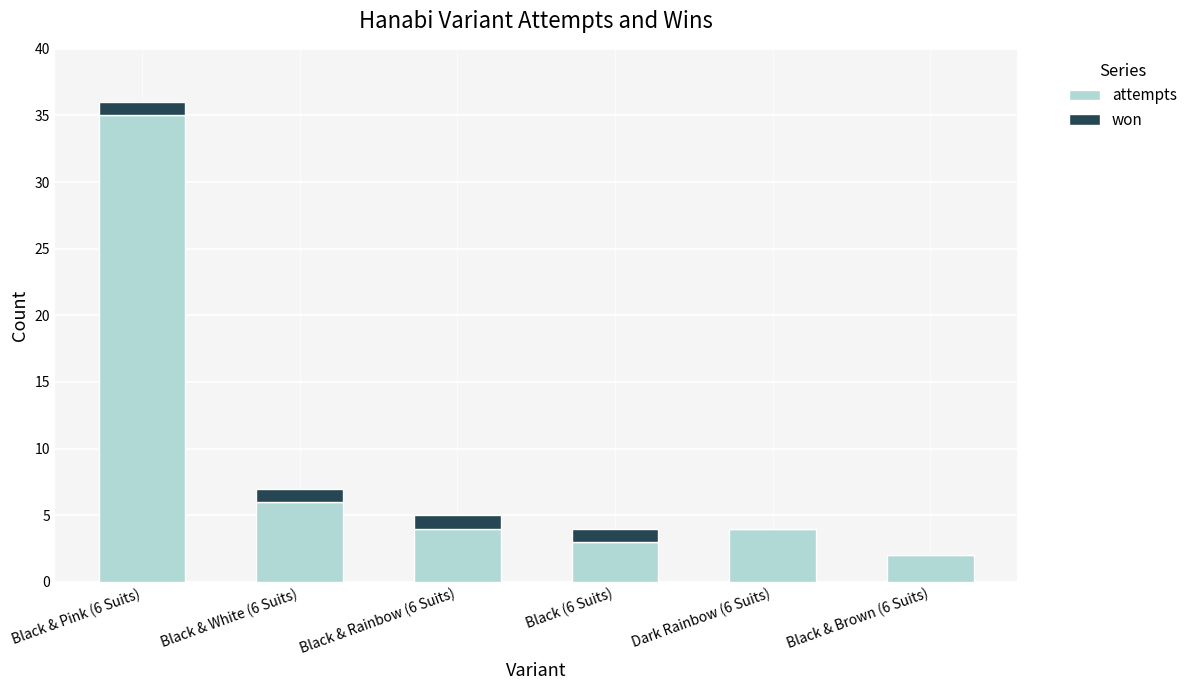

Where is attempts nearest to the value 18?

Black & White (6 Suits)